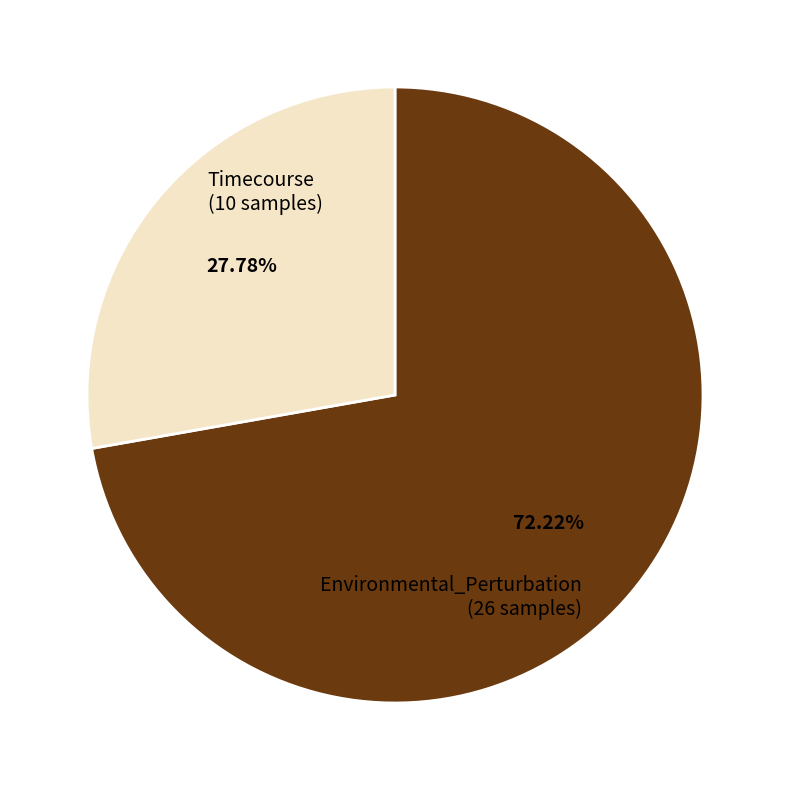

Is Environmental_Perturbation the majority of the pie?

Yes